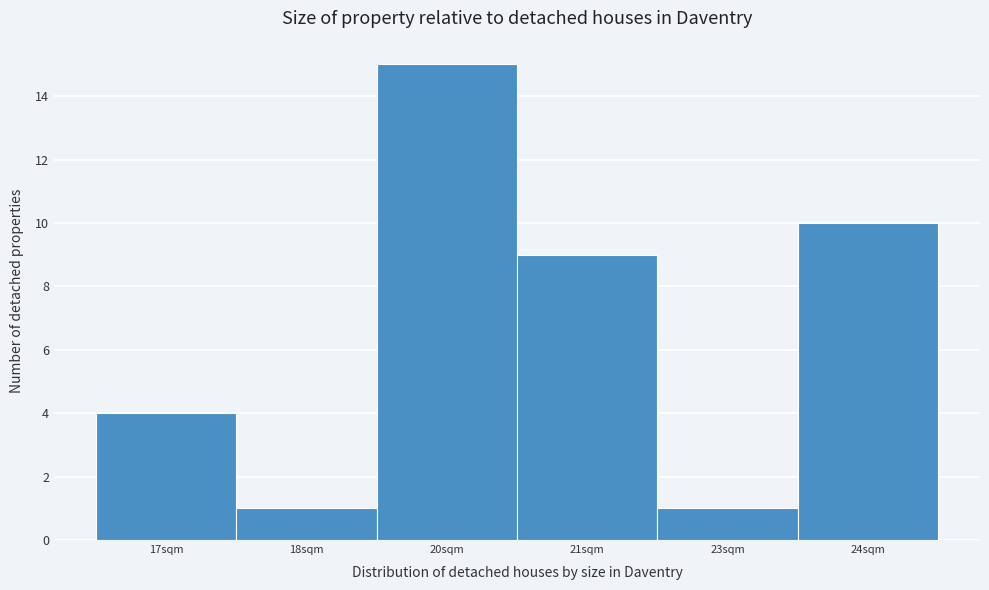

Reading left to right, extract all data points from this chart.

4	1	15	9	1	10